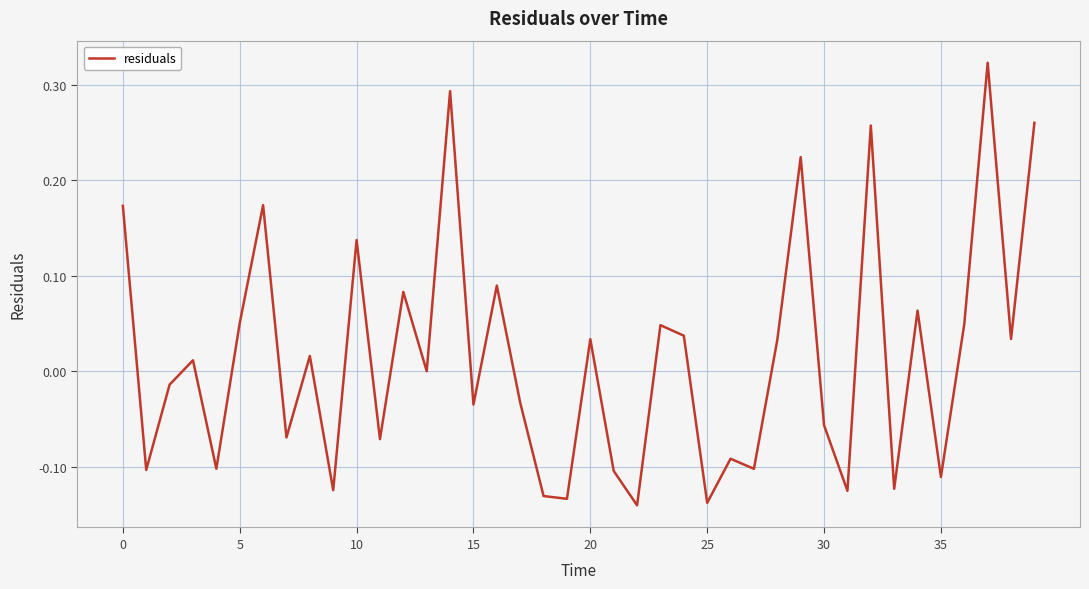

What is the difference between the maximum and minimum values?

0.5